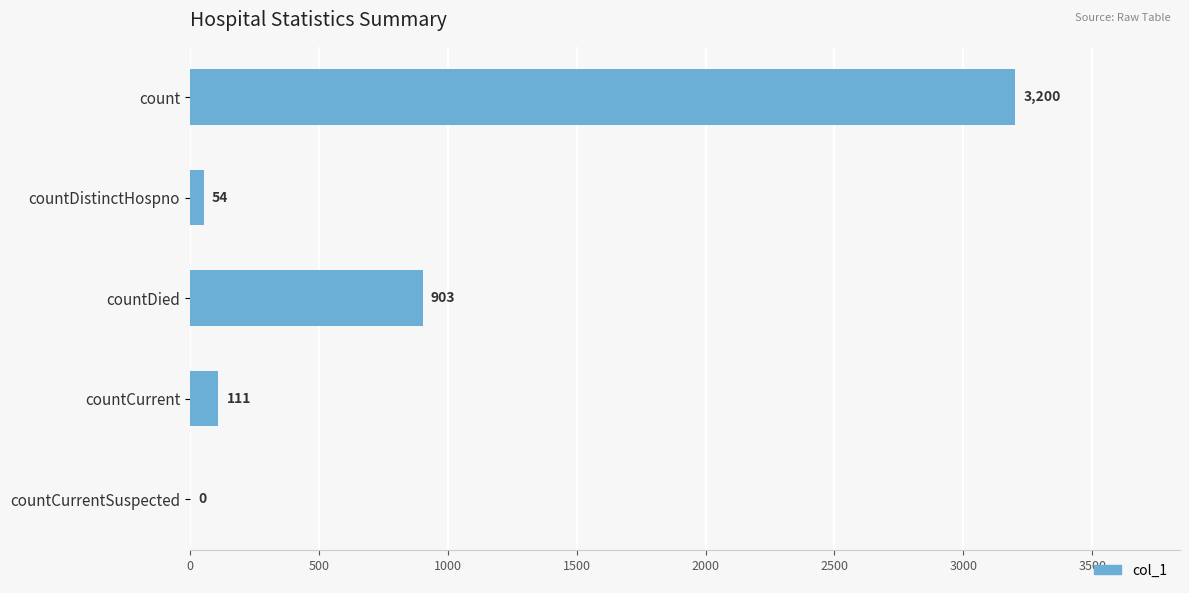

Reading bottom to top, what are all the values shown in this chart?

countCurrentSuspected=0	countCurrent=111	countDied=903	countDistinctHospno=54	count=3200